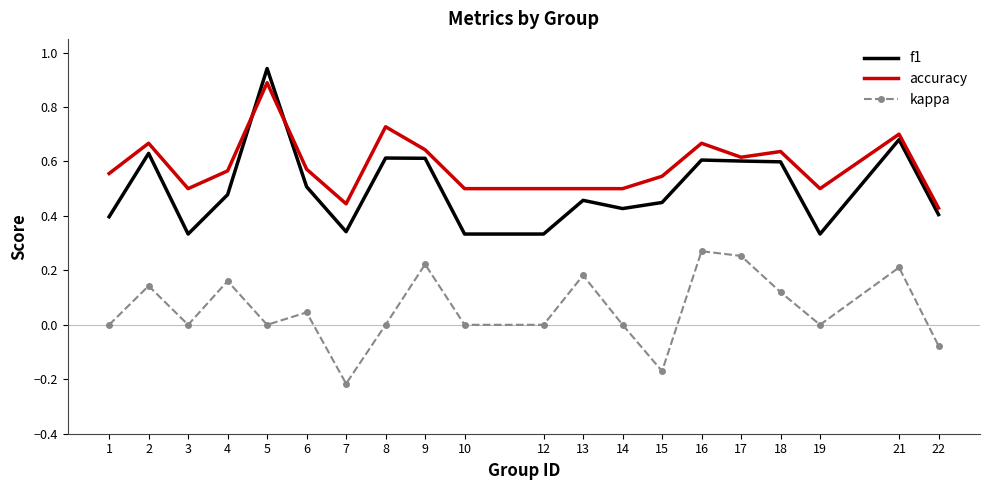

Is the value of accuracy at 14 greater than the value of kappa at 7?

Yes